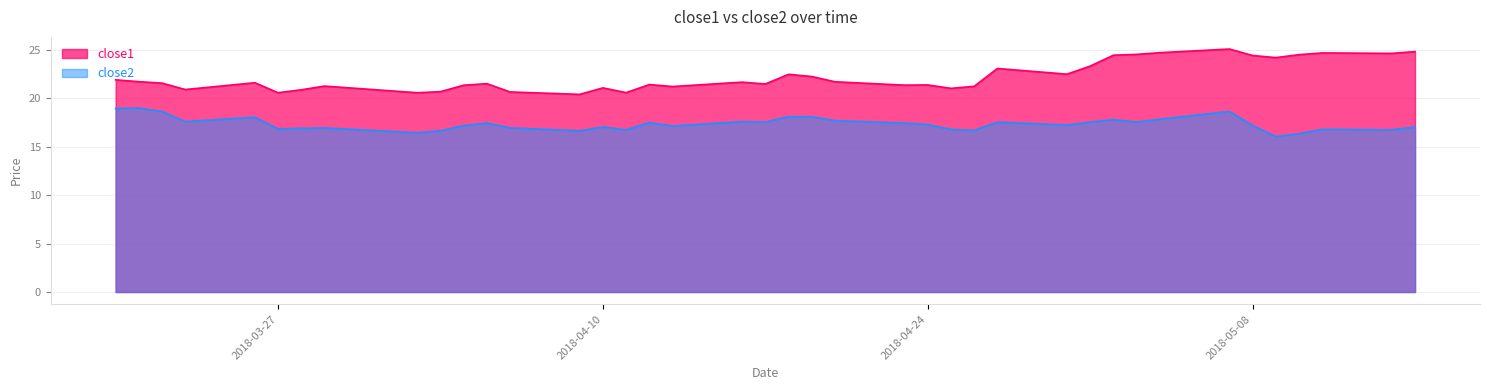

What is the value of the close1 point at the 15th from the left?

21.1